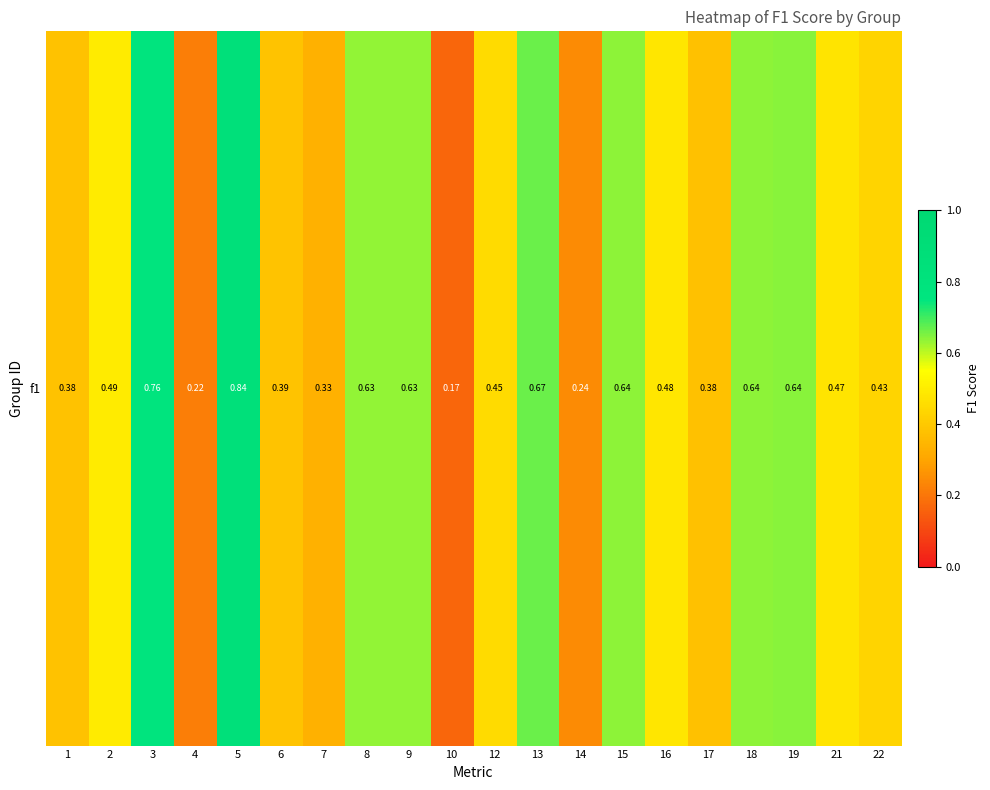

At which label is the value closest to 0?

10